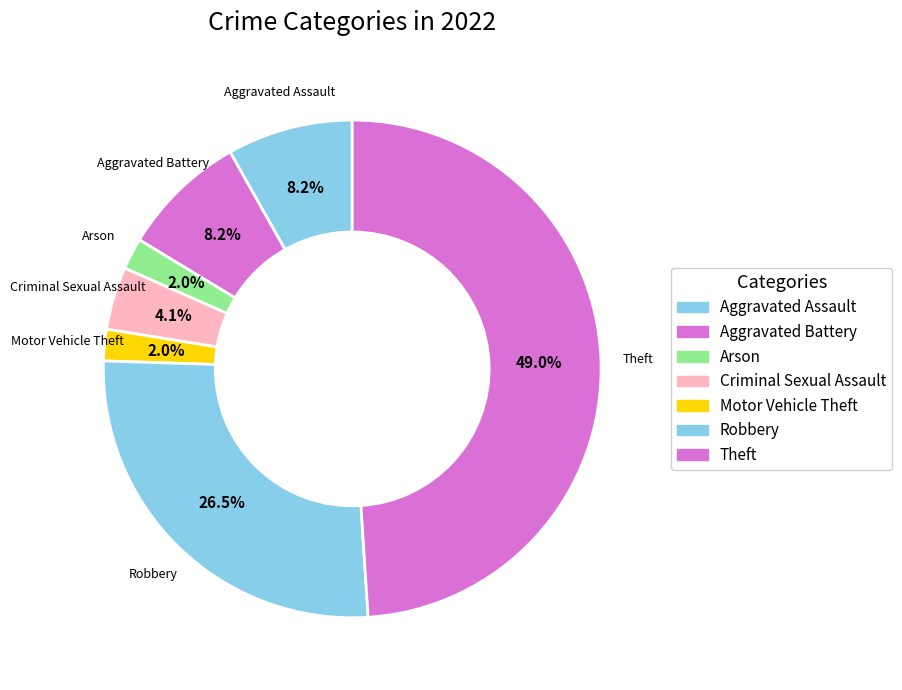

Count the number of slices in the pie.

7